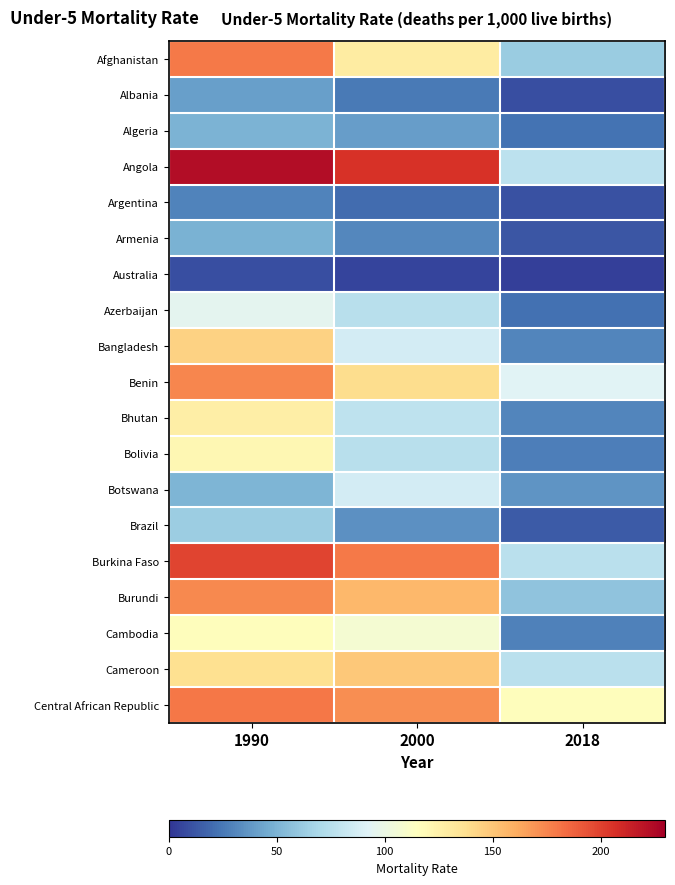

Which series has the largest range (max minus min)?

Angola